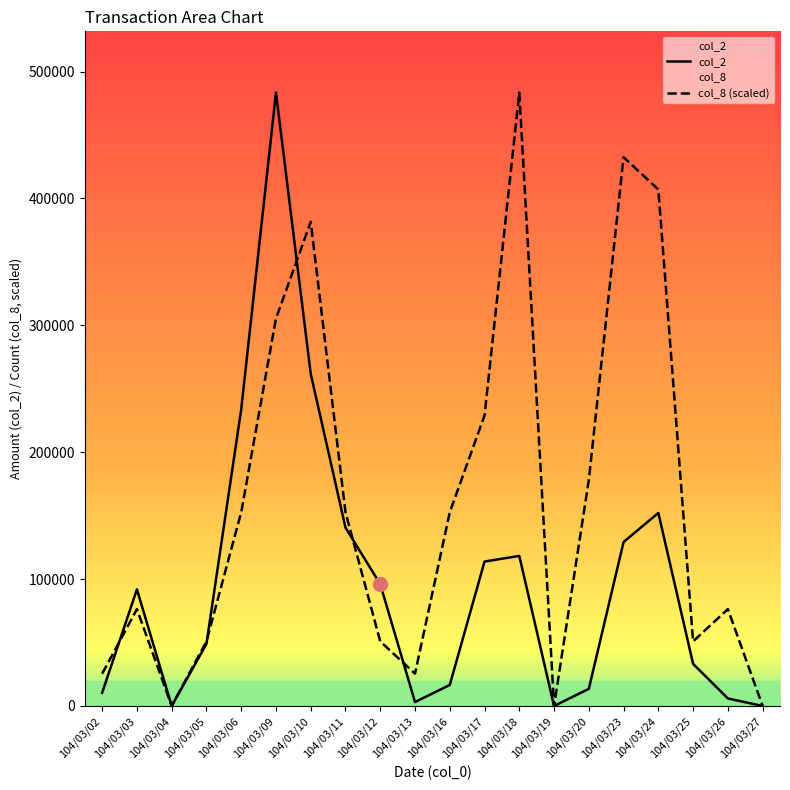

At 104/03/10, list the series in order from smallest to largest.

col_2, col_8 (scaled)